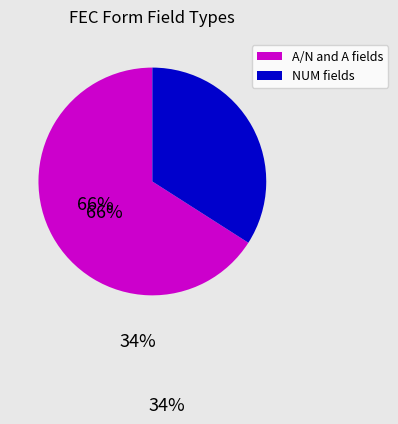

Is there any slice that represents more than half of the pie?

Yes